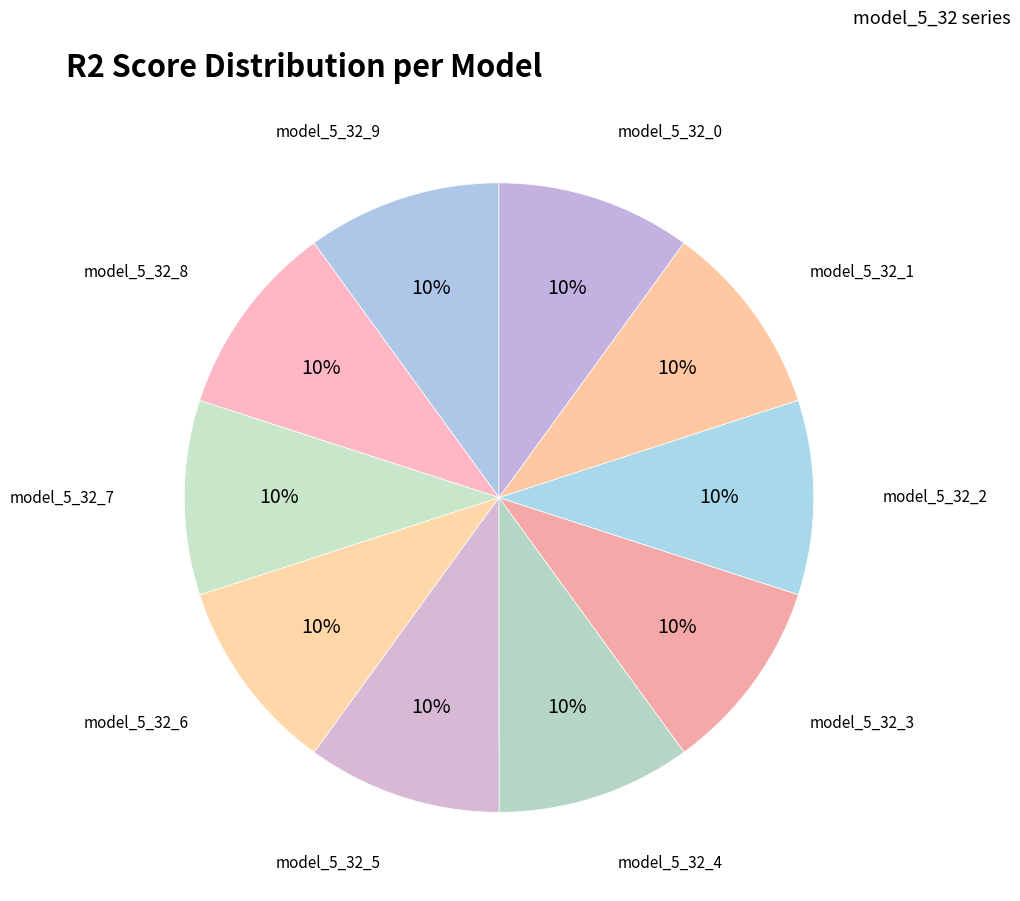

To the nearest percent, what is the combined percentage of model_5_32_8 and model_5_32_0?

20%